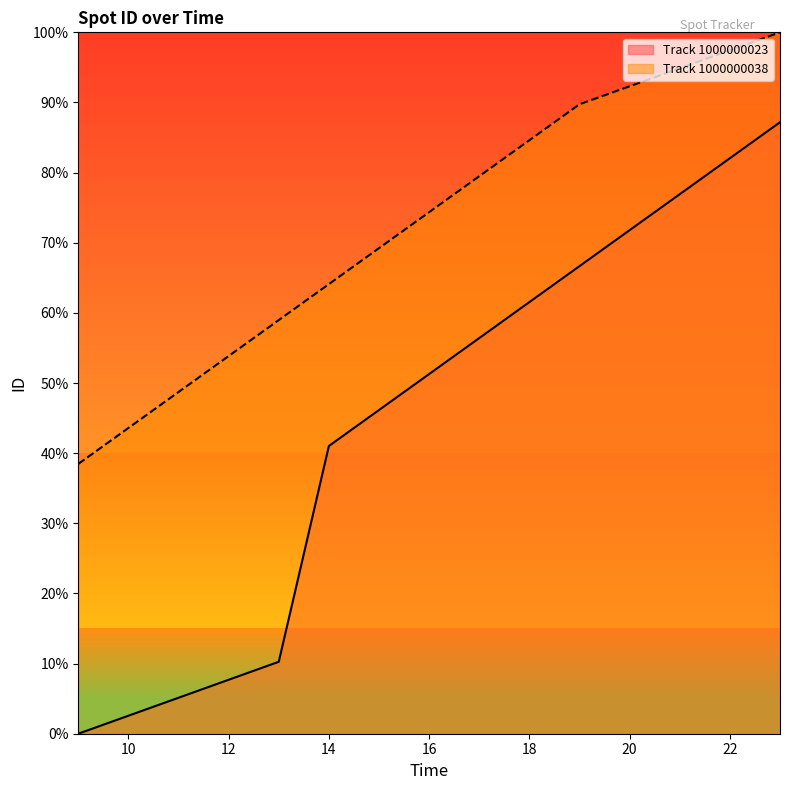

How many categories are shown in the chart?

15